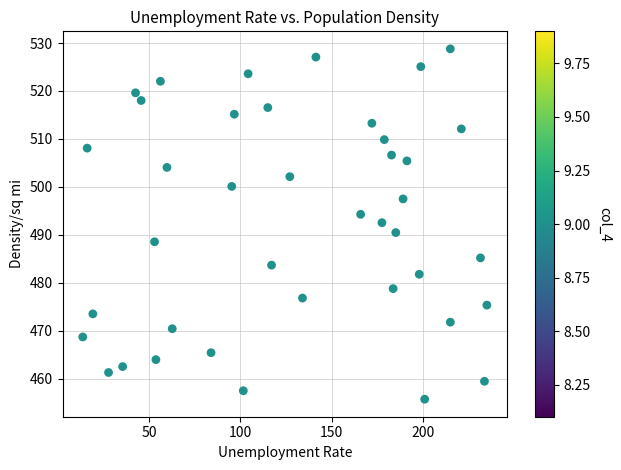

What is the range of X values (max minus min)?

221.3